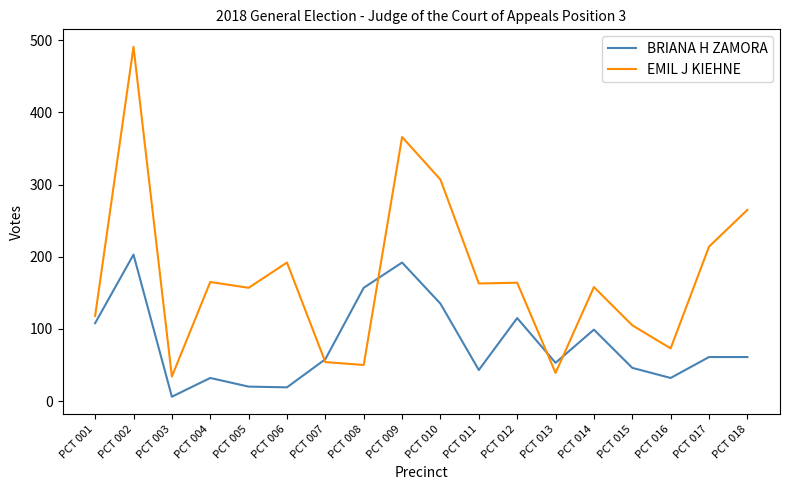

True or false: BRIANA H ZAMORA has more than 1 points higher than both neighbors.

True